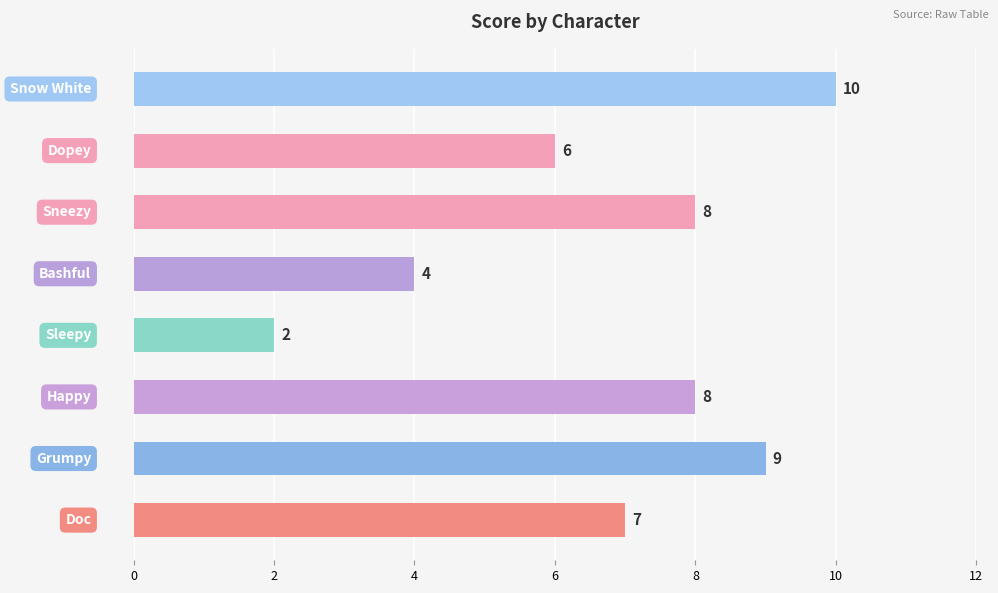

What is the maximum value shown in the chart?

10